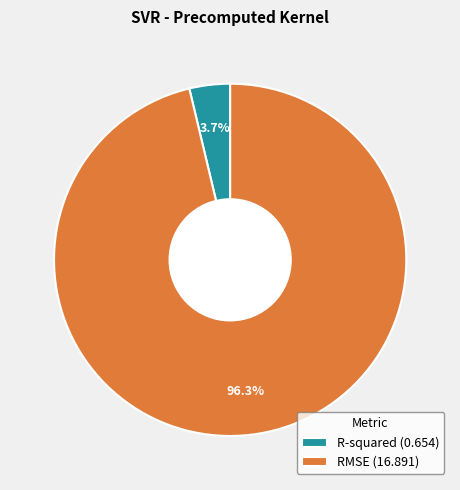

Does R-squared represent more than half of the total?

No